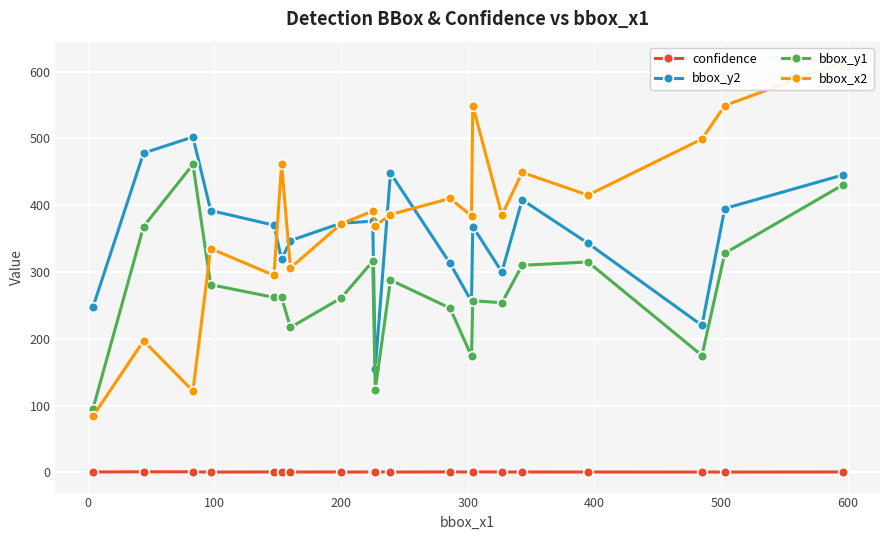

What is the difference between the second highest and minimum values in the bbox_x2 series?

465.0